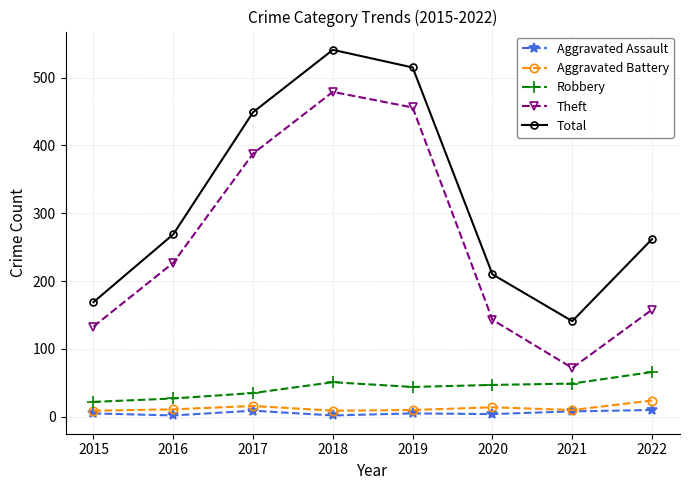

True or false: Robbery has a value of 28 at 2022.

False